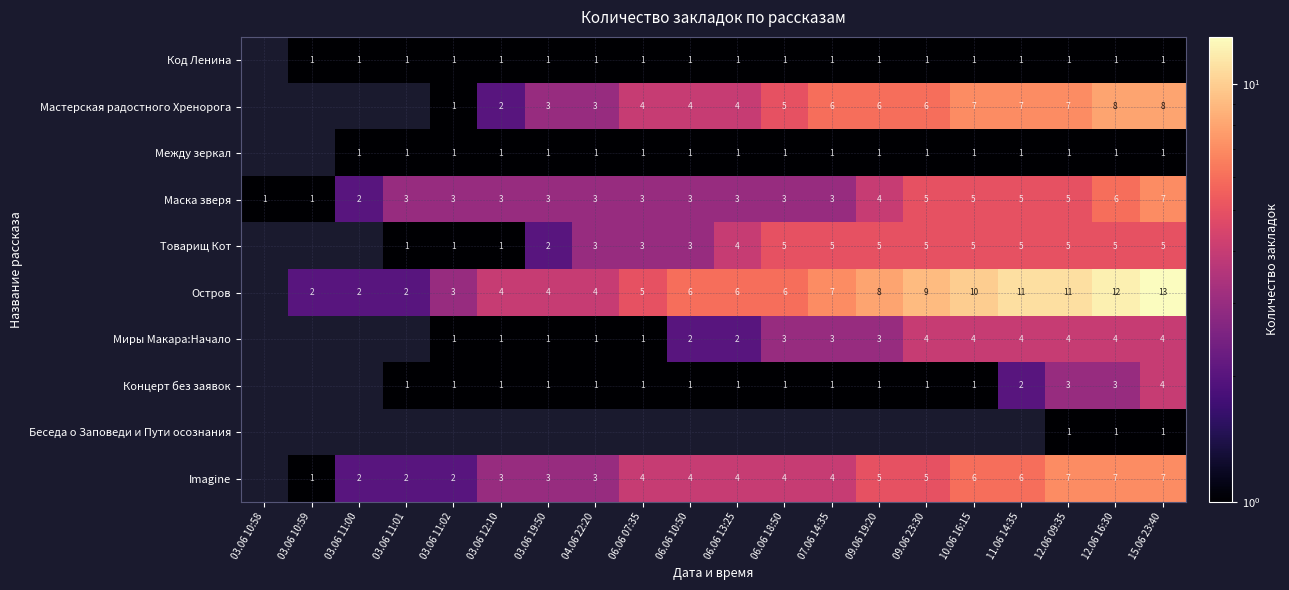

What is the sum of the Между зеркал values at 06.06 10:50 and 03.06 11:02?

2